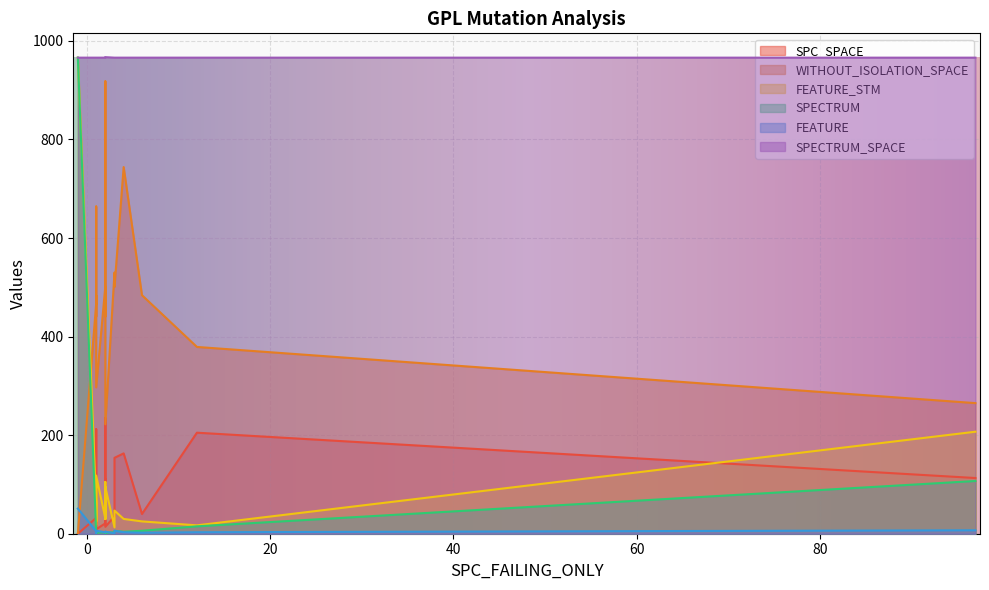

Where is the first local minimum for FEATURE_STM?

2